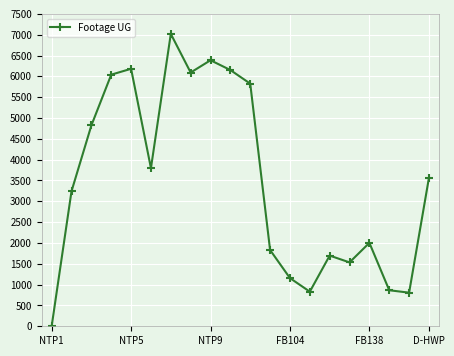

How many points are lower than both their immediate neighbors (excluding endpoints)?

5